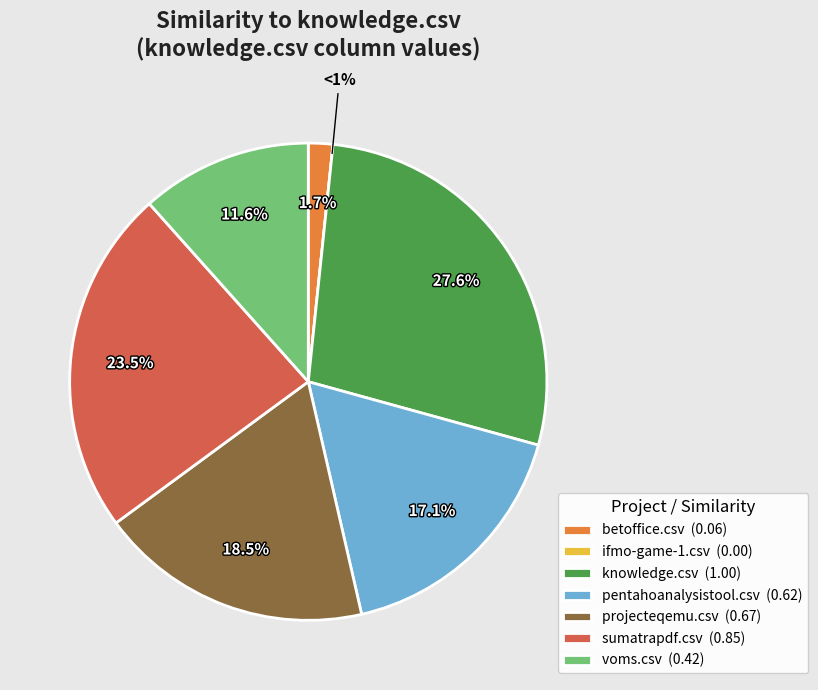

Does any single category account for the majority?

No